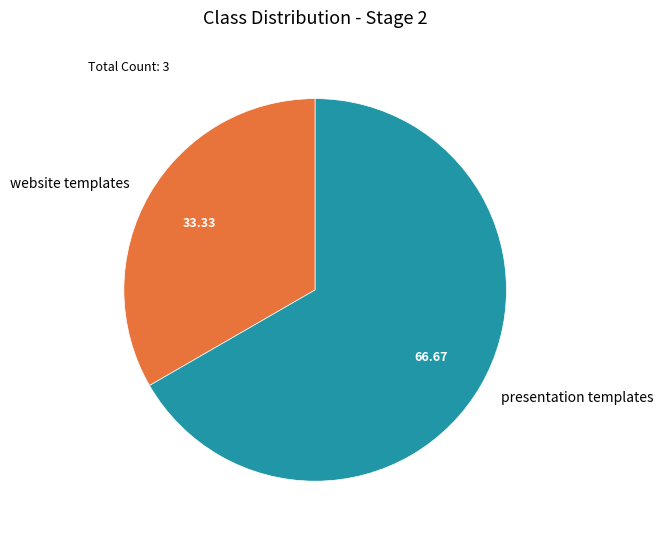

Rank the categories by value from highest to lowest.

presentation templates, website templates